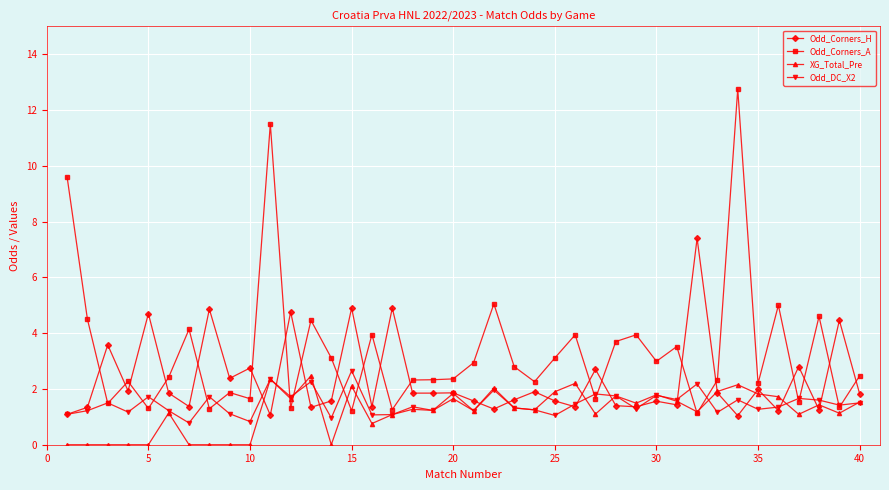

How many lines are shown in the chart?

4